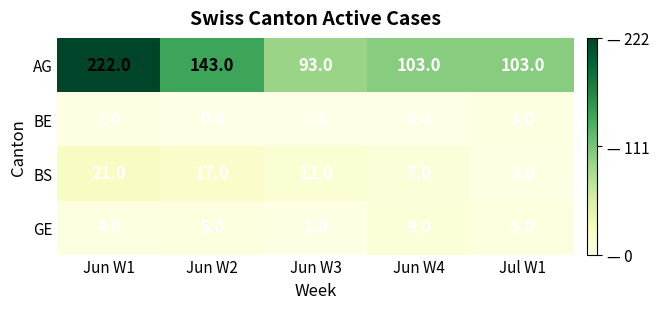

Count the GE values in the range 4 to 5.

3